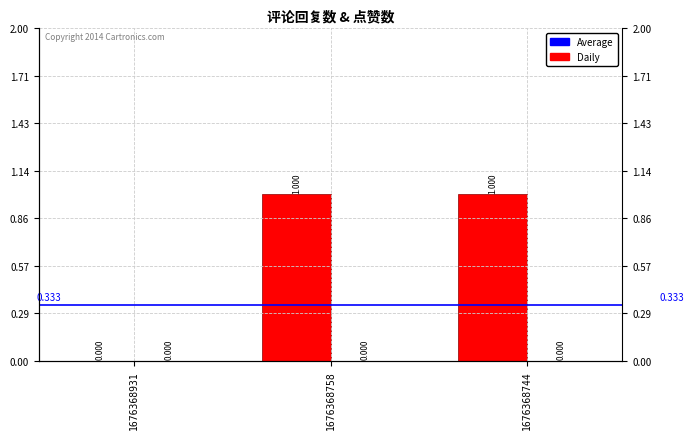

What is the difference between the maximum and minimum values in the 回复数 series?

1